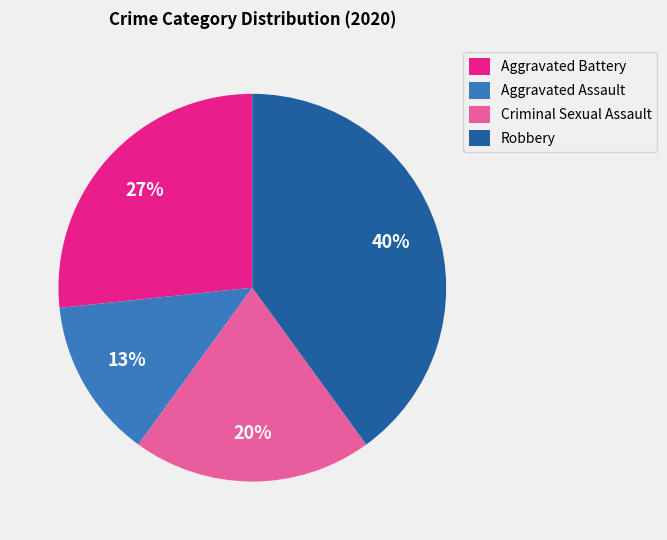

Which category has the smallest portion of the pie?

Aggravated Assault